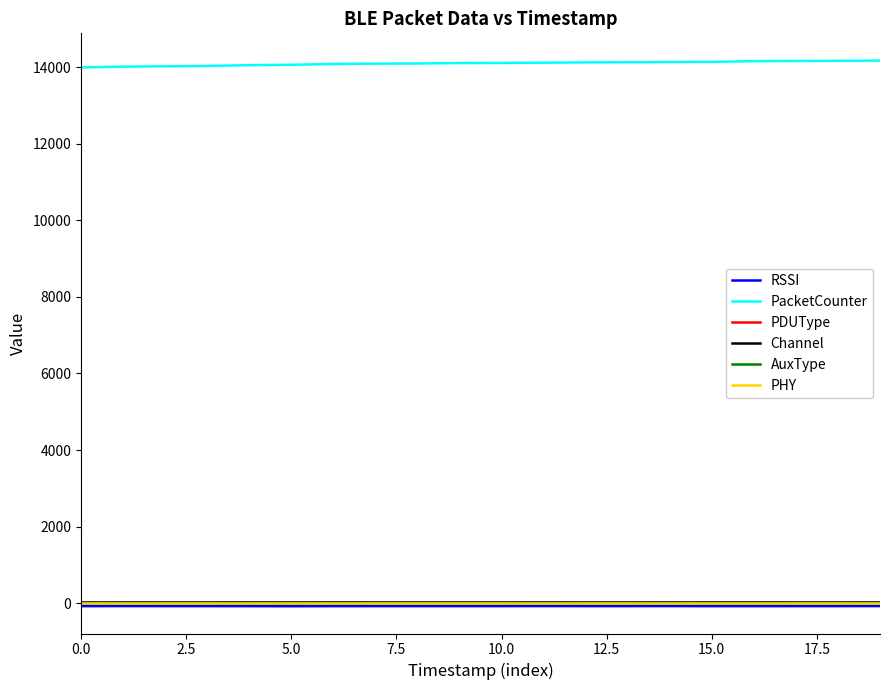

How many data points does each series have?

20